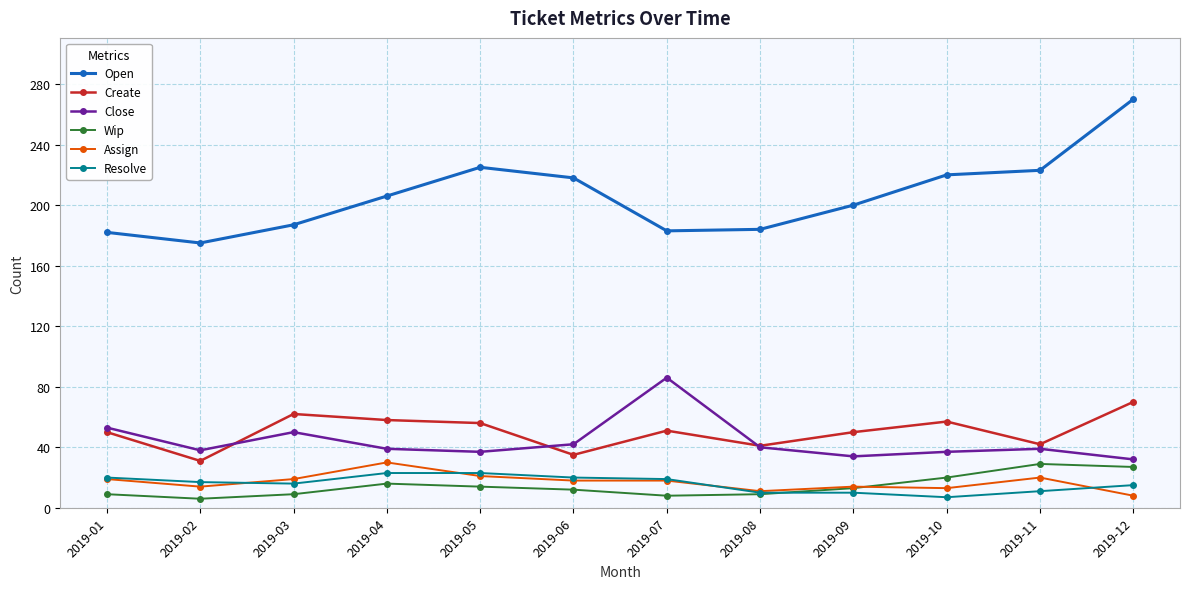

Where is the first local minimum for Create?

2019-02